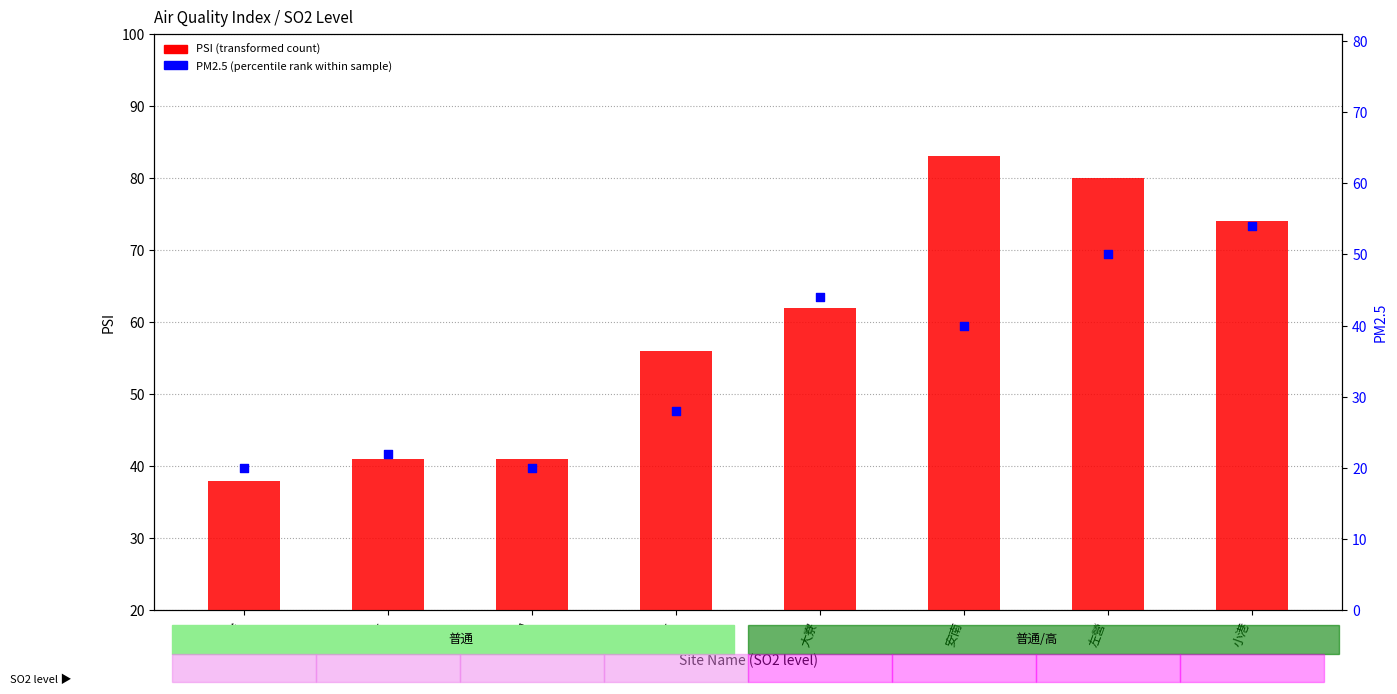

What is the total value across all series at 二林?

84